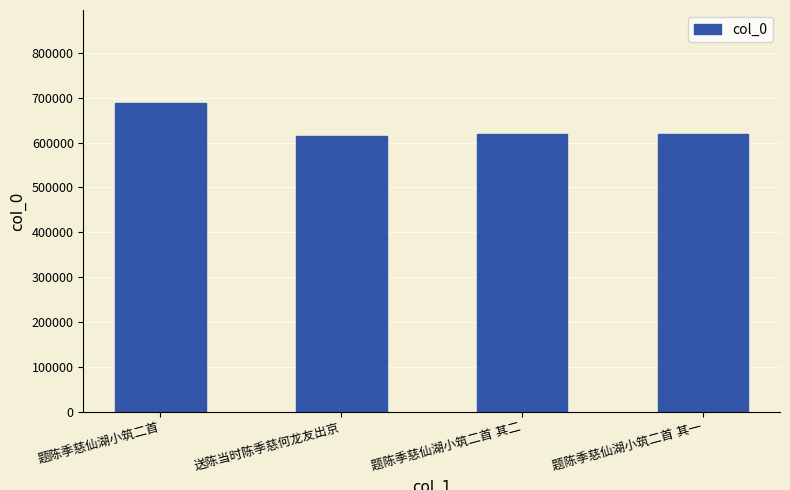

What is the sum of all values?

2538946